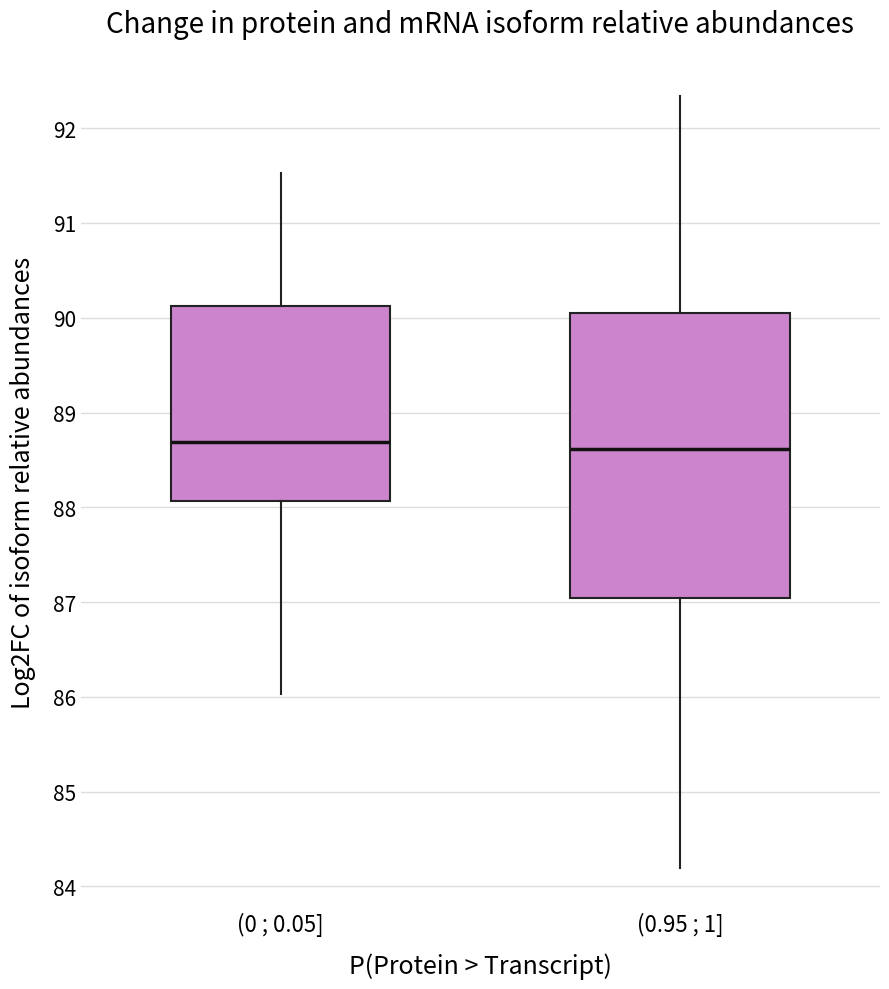

Reading left to right, transcribe this box plot: for each box, give where its median line is, the range the box spans, and where its two whiskers end, as read against the y-axis. The values are not printed on the chart, so give them approximately, as read against the axis.

(0 ; 0.05]: median 88.7, box 88.1 to 90.1, whiskers 86.0 to 91.5
(0.95 ; 1]: median 88.6, box 87.0 to 90.0, whiskers 84.2 to 92.3